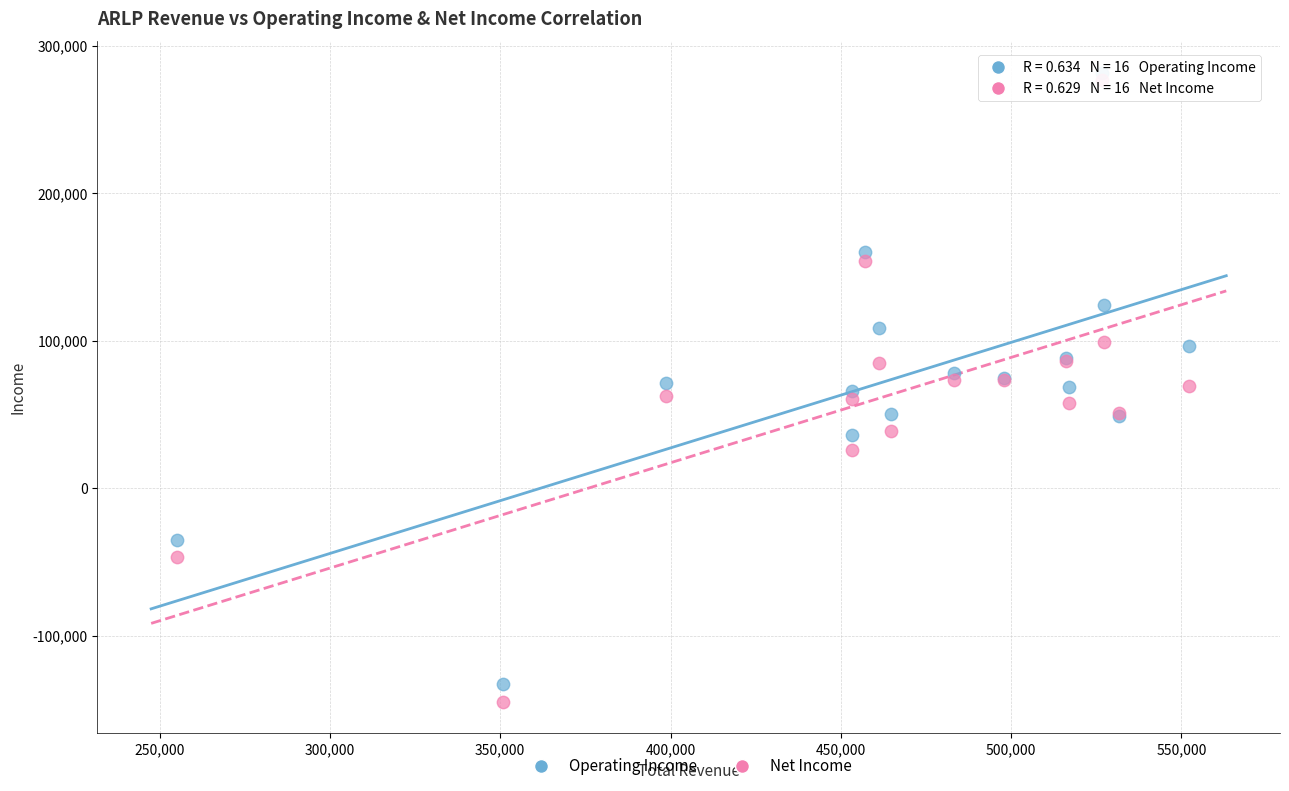

Which series has the largest Y range (max minus min)?

Net Income